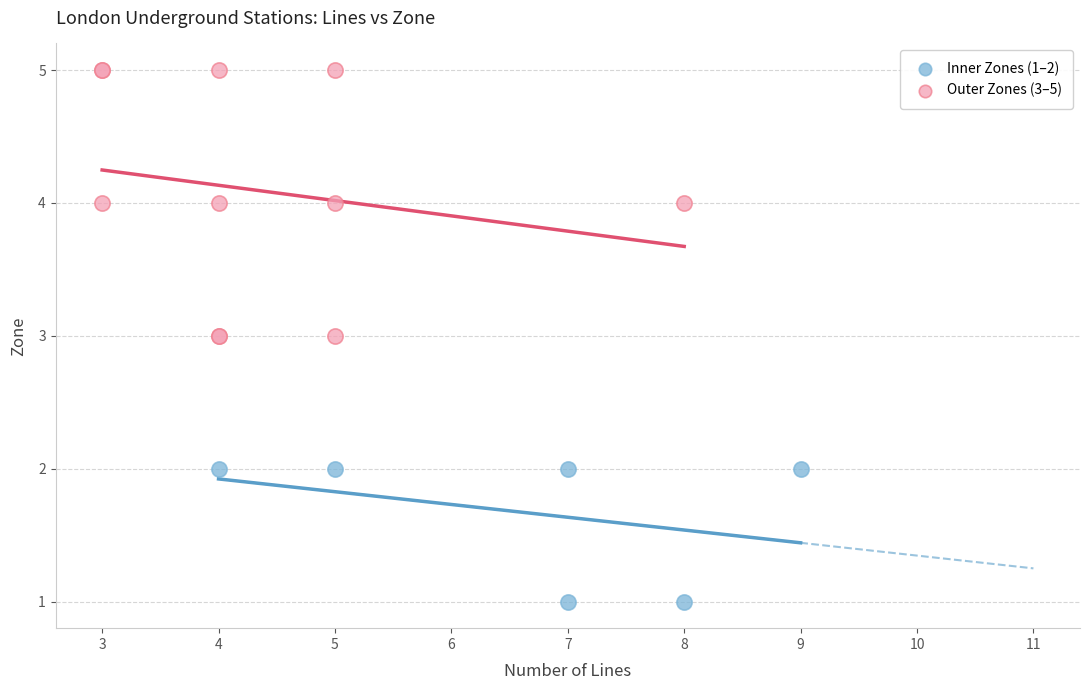

What are all the series names shown in the legend?

Inner Zones (1–2), Outer Zones (3–5)